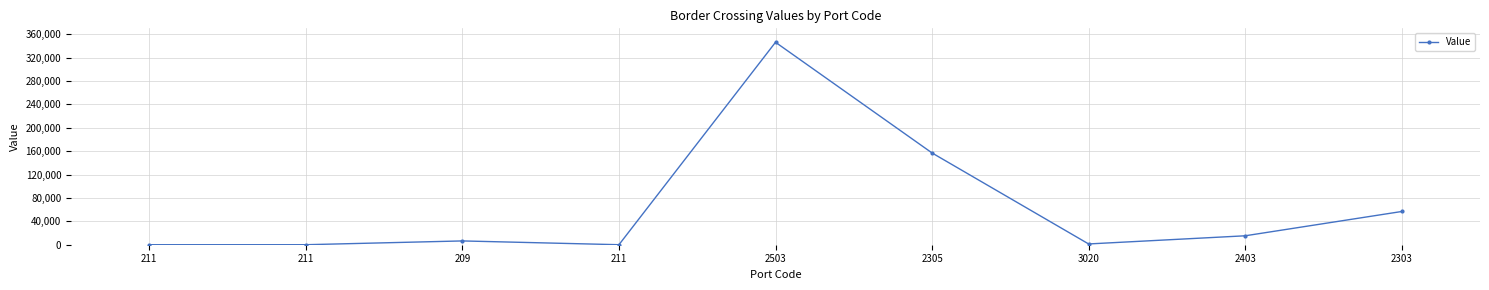

How many categories are shown in the chart?

9